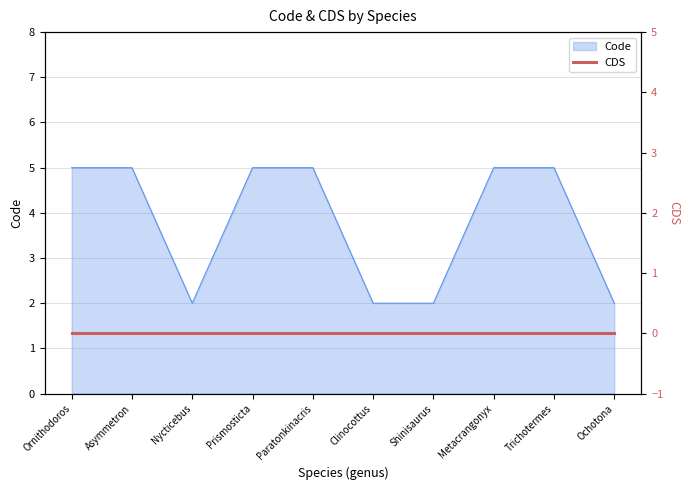

True or false: the data has more than 1 interior local peaks.

False